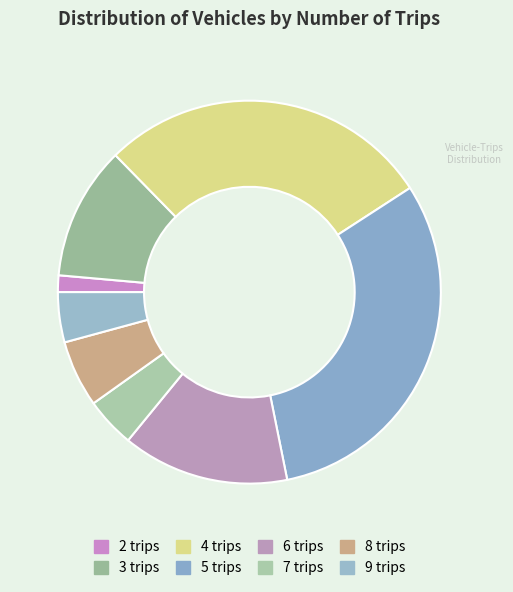

Count the number of slices in the pie.

8